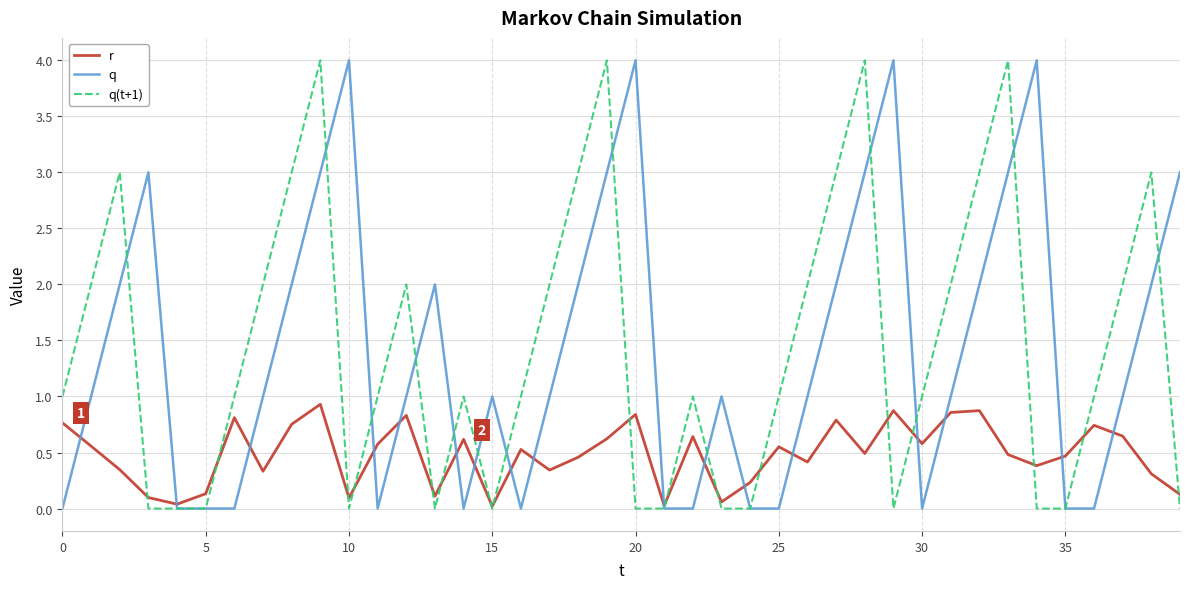

What is the highest value of the q(t+1) series?

4.0